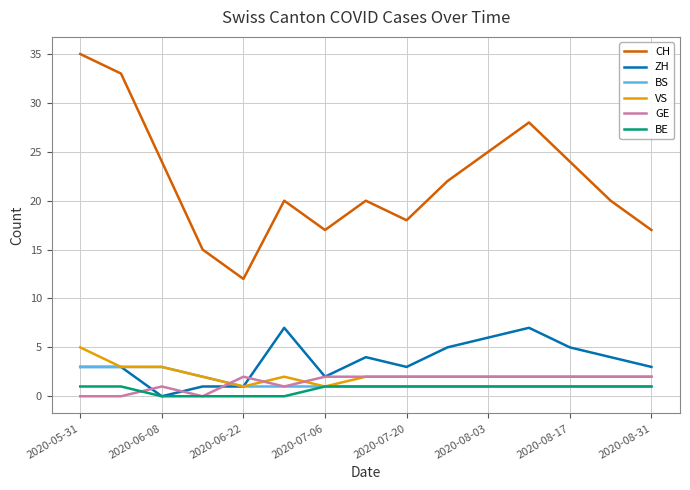

True or false: VS and CH intersect in this chart.

False